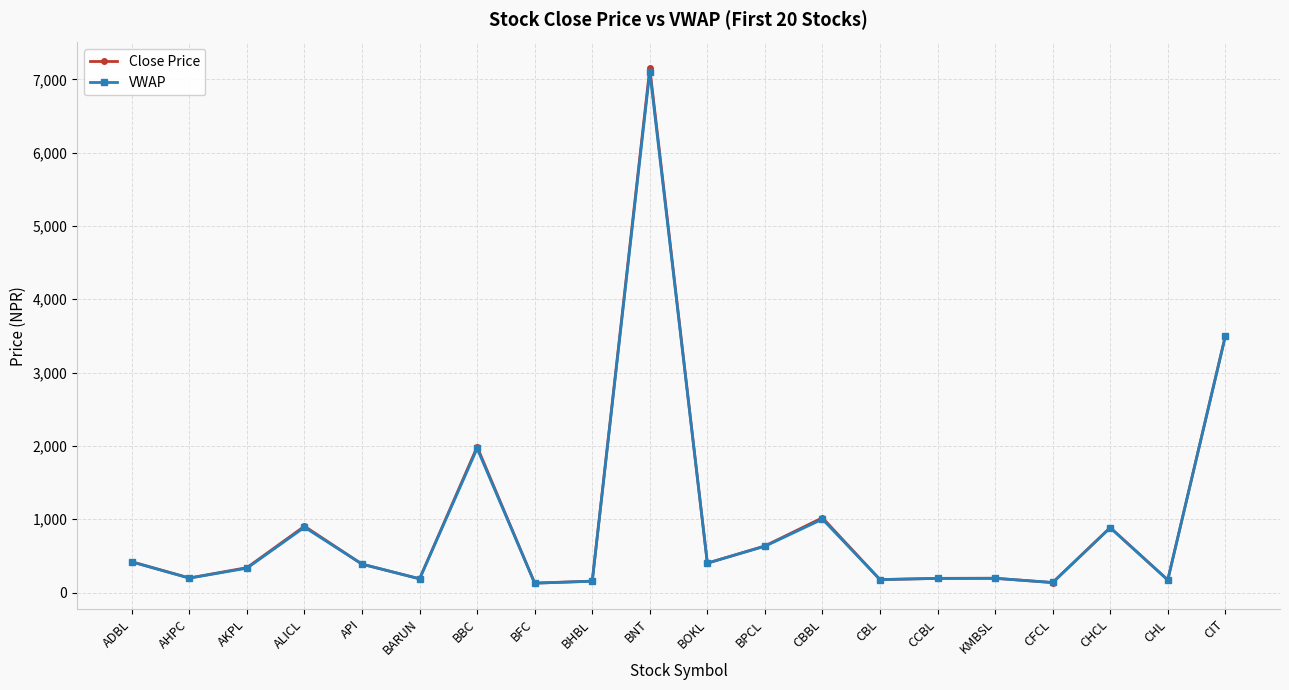

Which series changed the most between BPCL and CIT?

Close Price